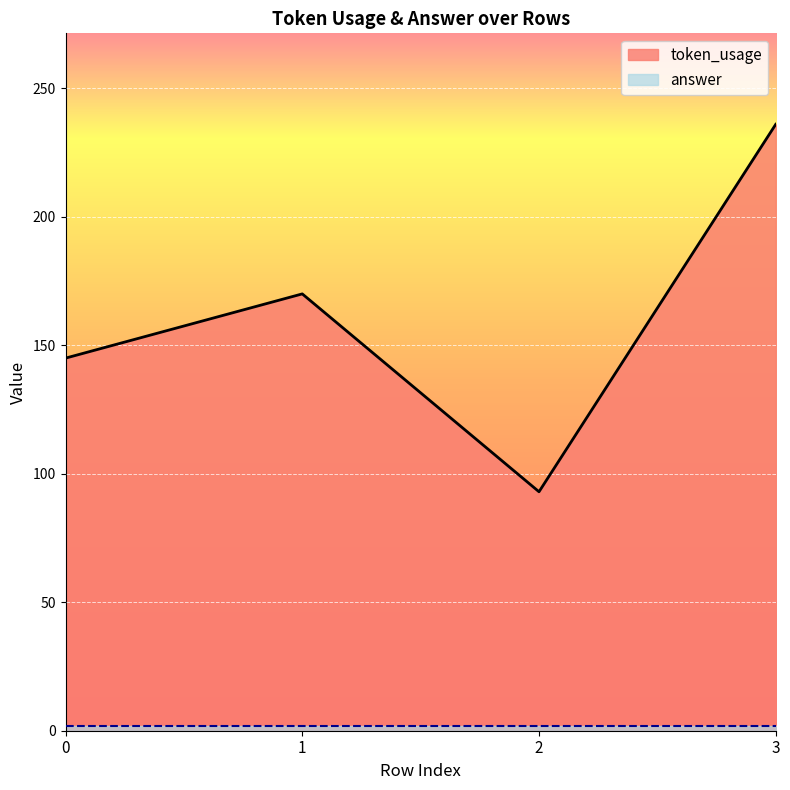

How many points are higher than both their immediate neighbors (excluding endpoints)?

1